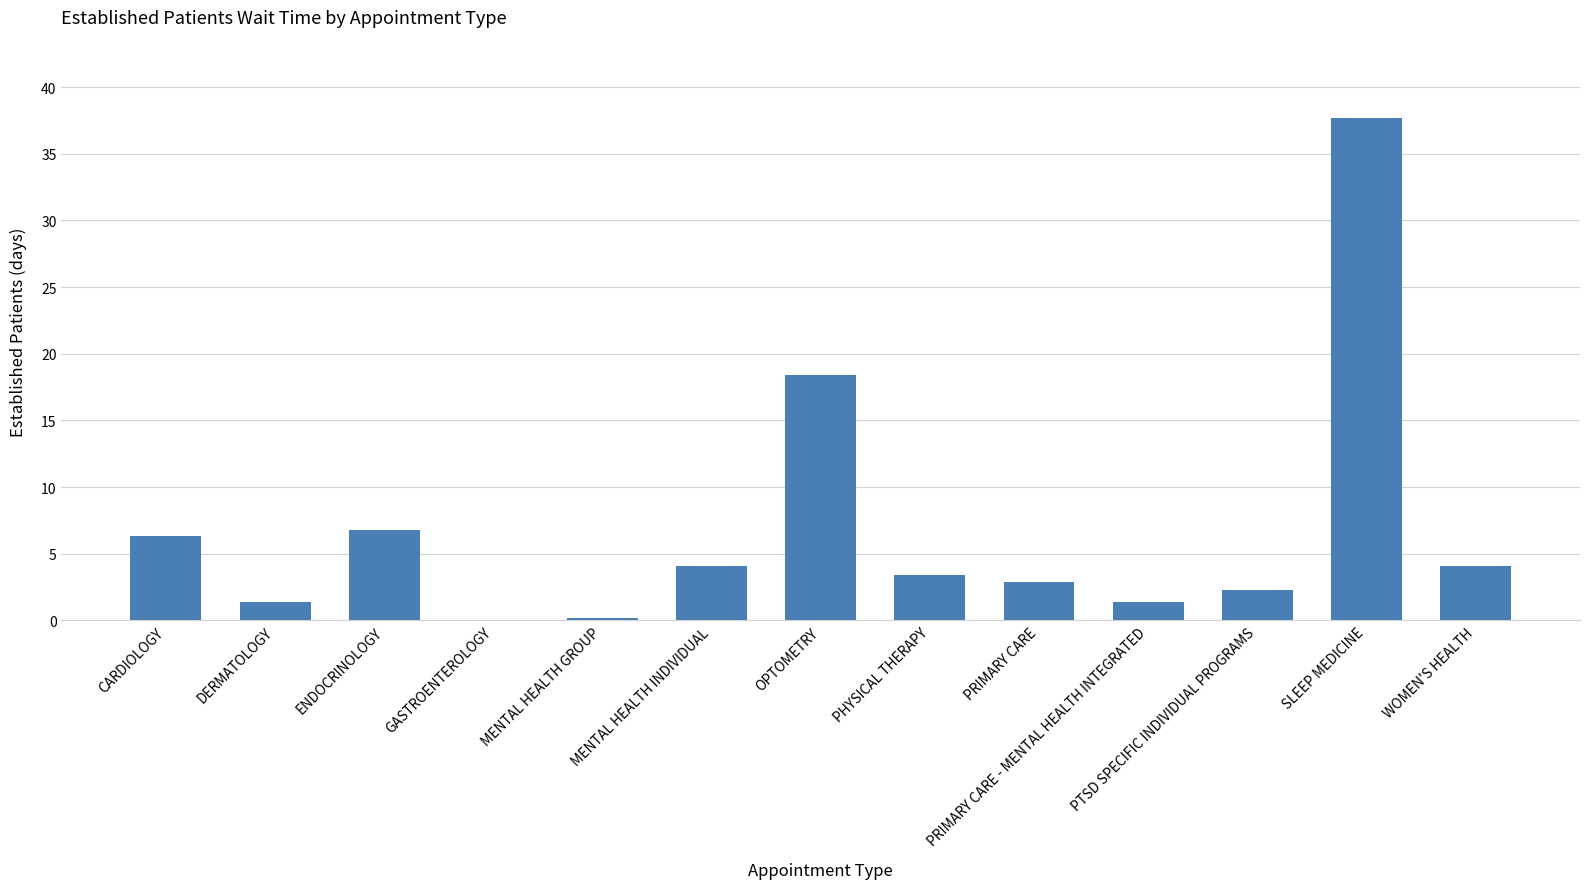

Reading left to right, list all the values displayed in this chart.

CARDIOLOGY=6.3	DERMATOLOGY=1.4	ENDOCRINOLOGY=6.8	GASTROENTEROLOGY=0.0	MENTAL HEALTH GROUP=0.2	MENTAL HEALTH INDIVIDUAL=4.1	OPTOMETRY=18.4	PHYSICAL THERAPY=3.4	PRIMARY CARE=2.9	PRIMARY CARE - MENTAL HEALTH INTEGRATED=1.4	PTSD SPECIFIC INDIVIDUAL PROGRAMS=2.3	SLEEP MEDICINE=37.7	WOMEN'S HEALTH=4.1